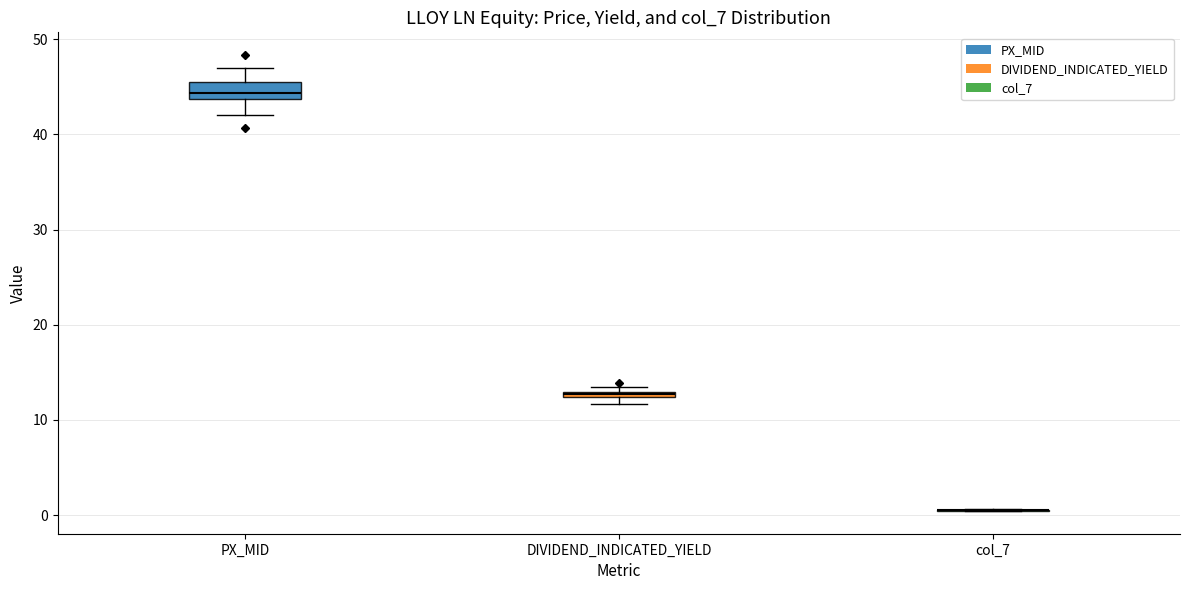

Where is the lower edge of the box for DIVIDEND_INDICATED_YIELD on the y-axis? The values are not printed on the chart, so give them approximately, as read against the axis.

12